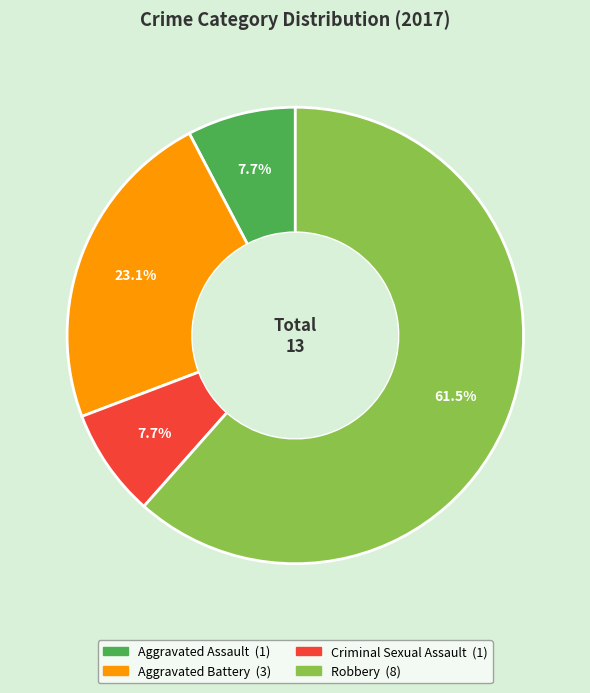

Count the number of slices in the pie.

4